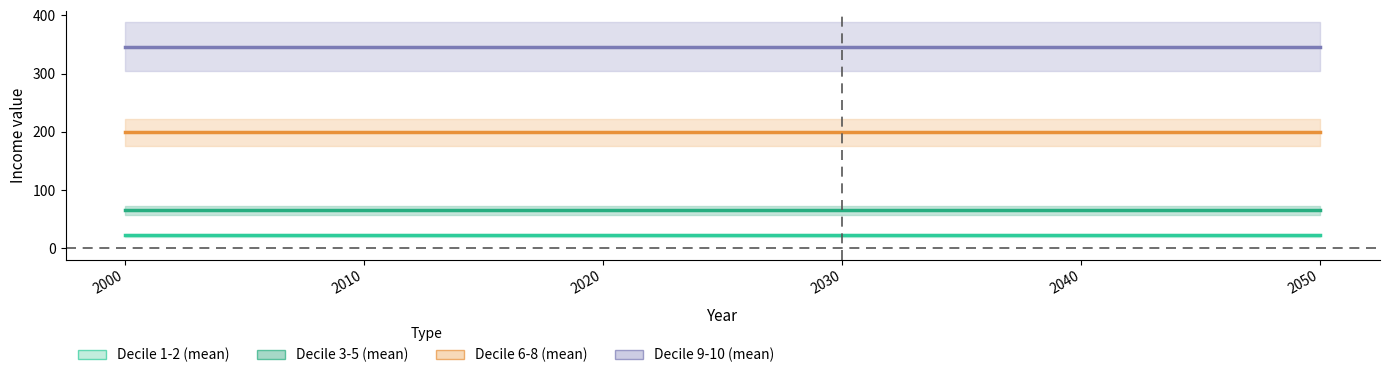

Count the number of categories in the chart.

4